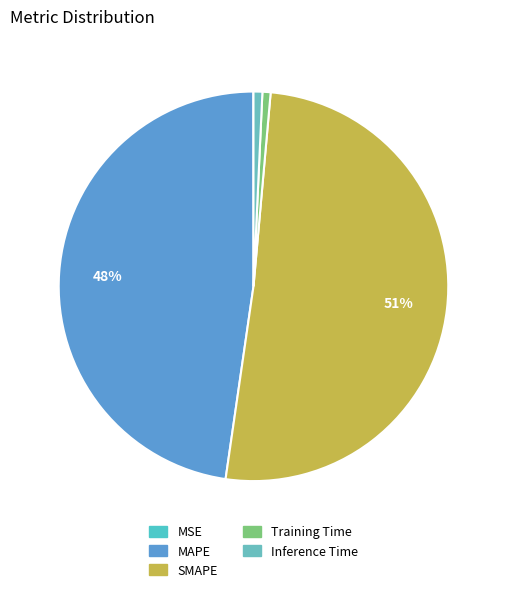

Which slice is the smallest?

MSE